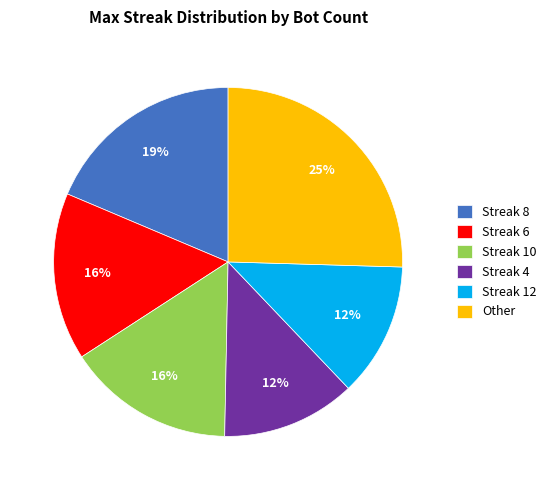

Which category has the biggest portion of the pie?

Other